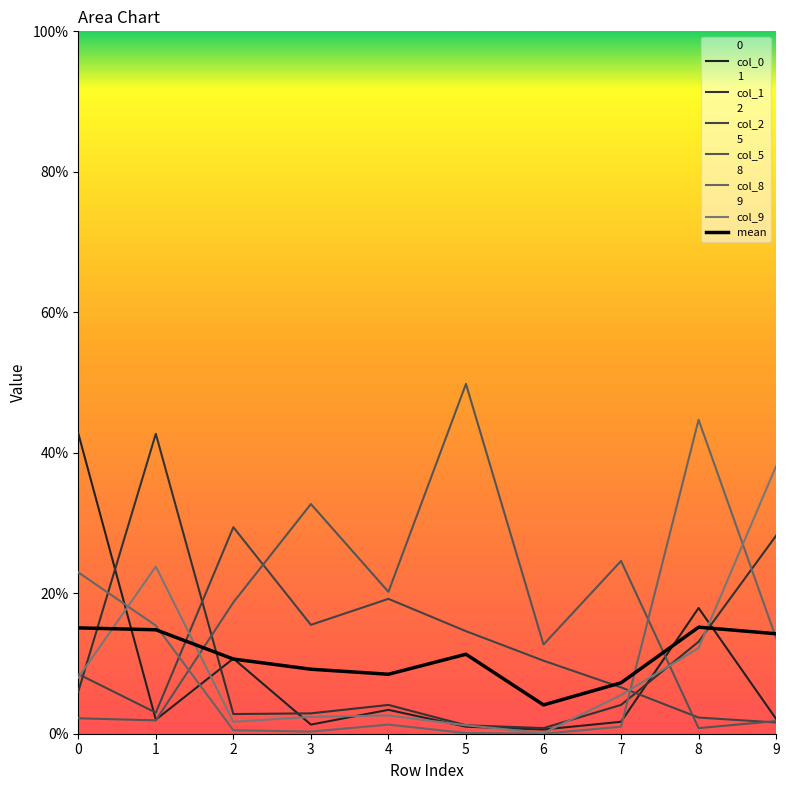

True or false: 1 and 2 intersect in this chart.

True